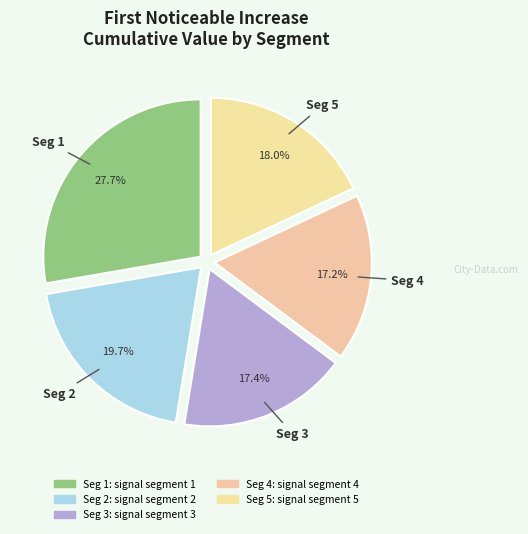

Count the number of slices in the pie.

5